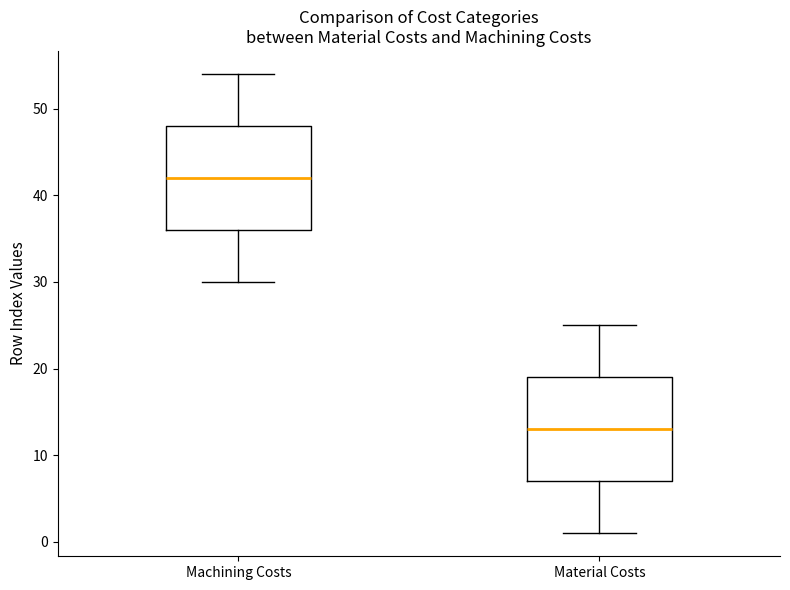

Where does the lower whisker of the box for Machining Costs end on the y-axis? The values are not printed on the chart, so give them approximately, as read against the axis.

30